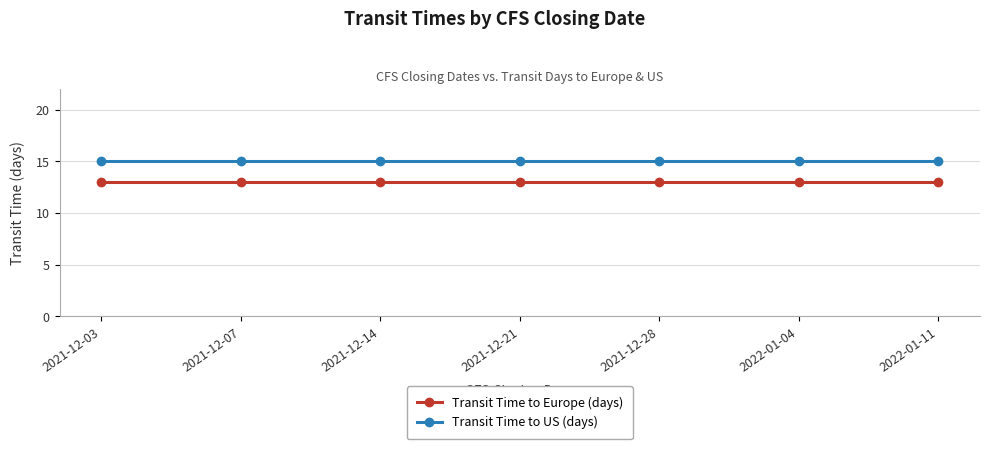

What is the label of the 6th point from the right?

2021-12-07